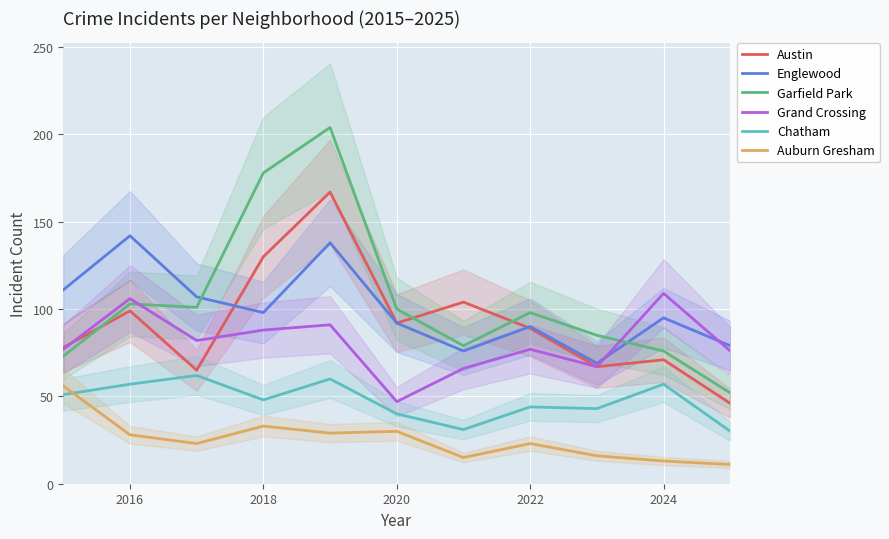

How many values in the Garfield Park series are below 98?

5